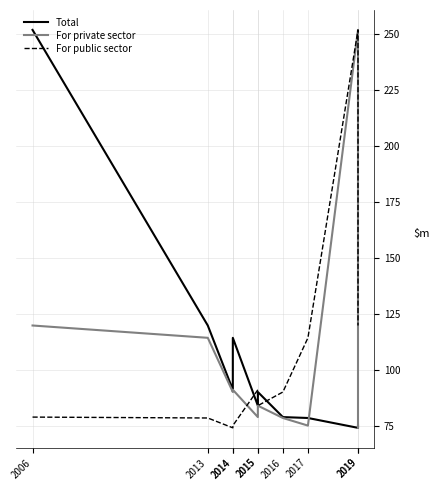

At which label is Total closest to 162?

2013